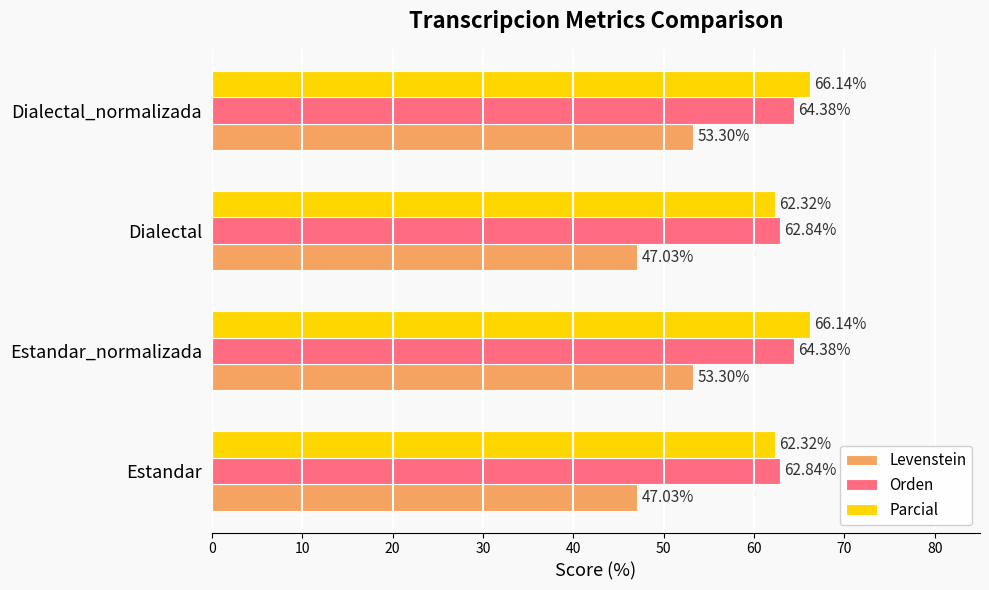

Which series has the largest total across all categories?

Parcial